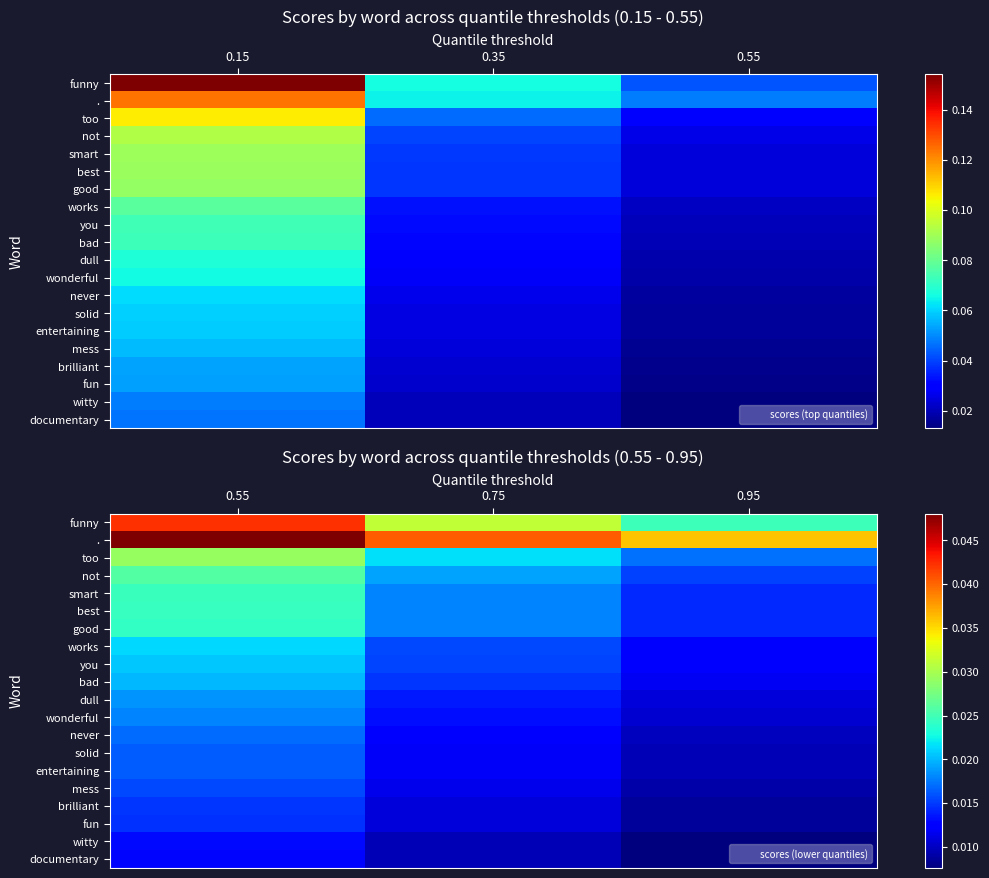

Between 0.55 and 0.75, which series saw the biggest shift?

funny